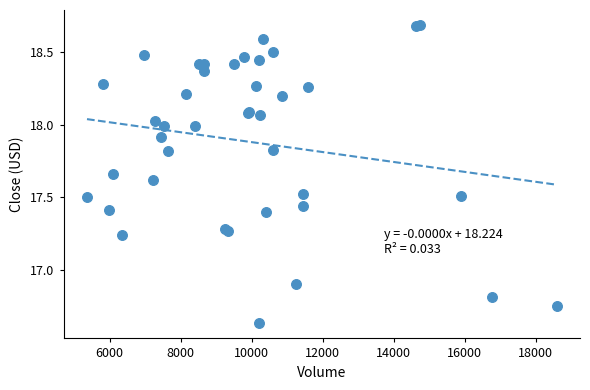

What Y value in the scatter plot is closest to 17?

16.9